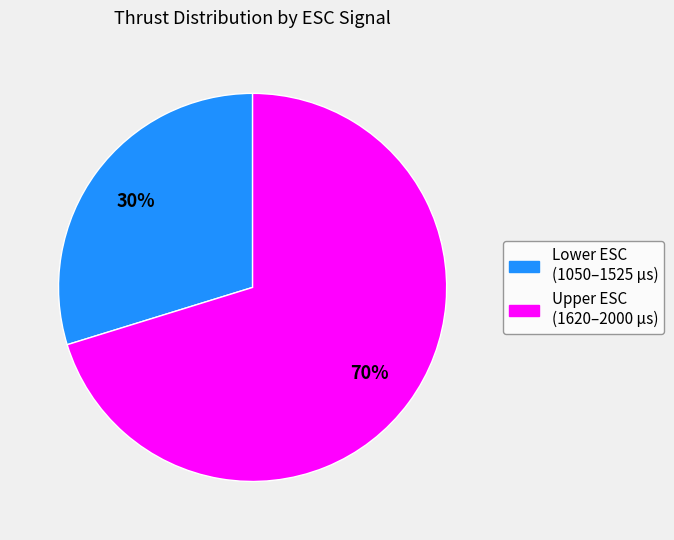

How many slices are in this pie chart?

2